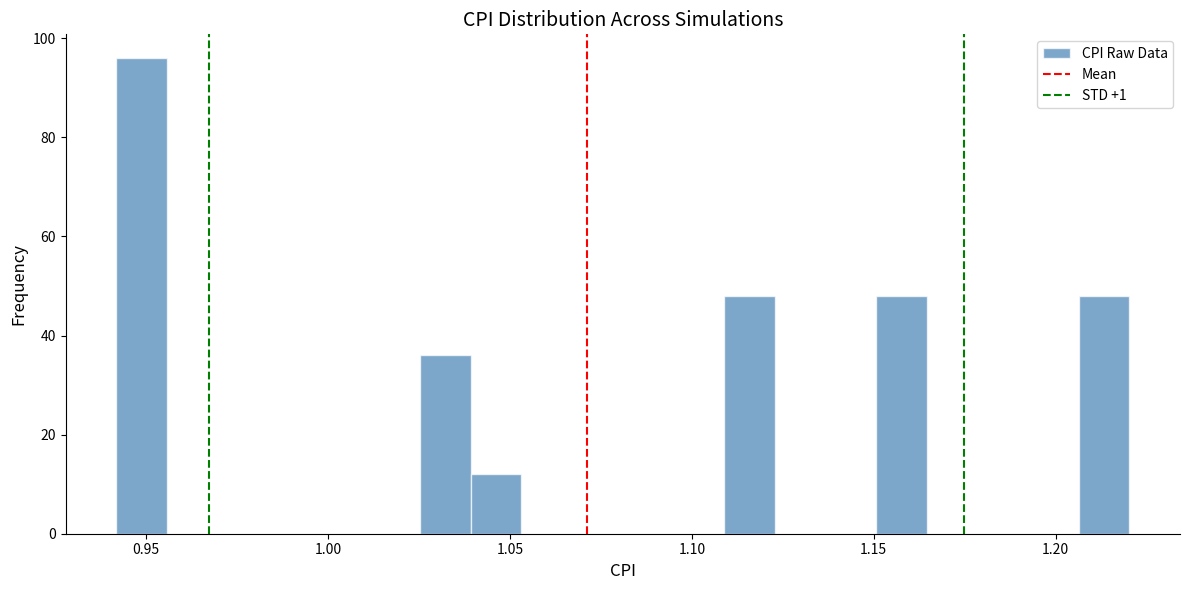

Around what value on the x-axis is the tallest bar? Give the approximate position of its centre, as read against the axis.

0.950